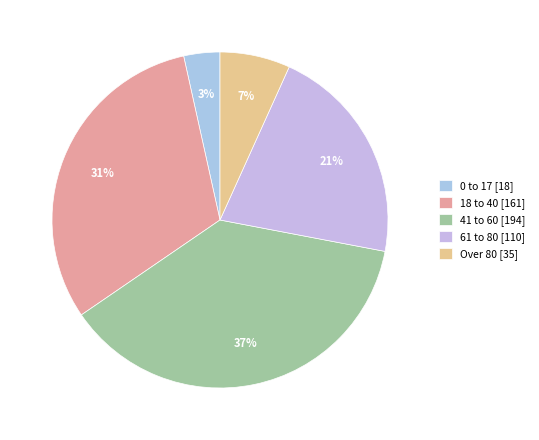

Count the number of slices in the pie.

5